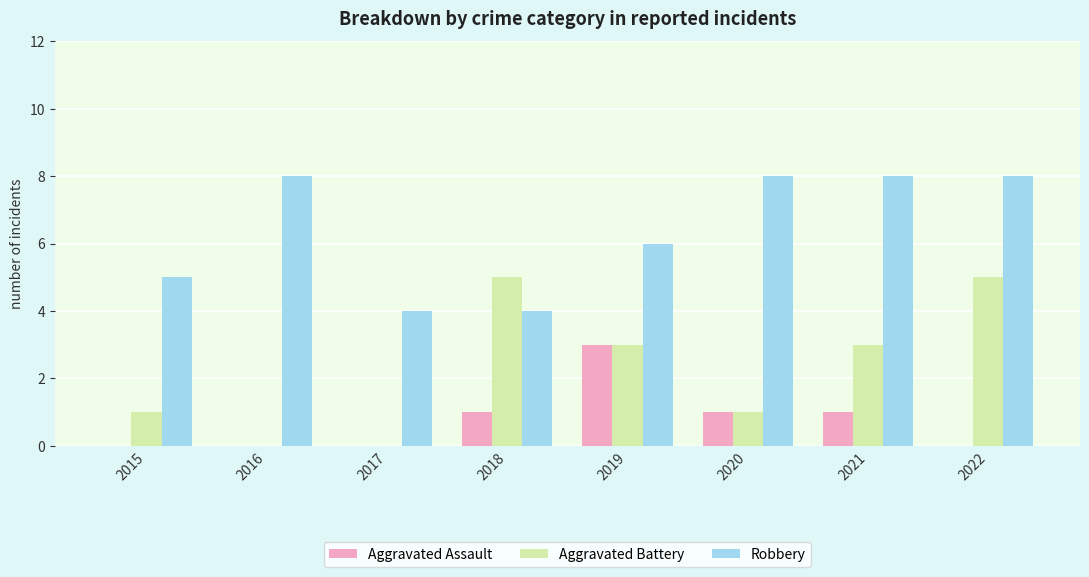

What are all the series names shown in the legend?

Aggravated Assault, Aggravated Battery, Robbery